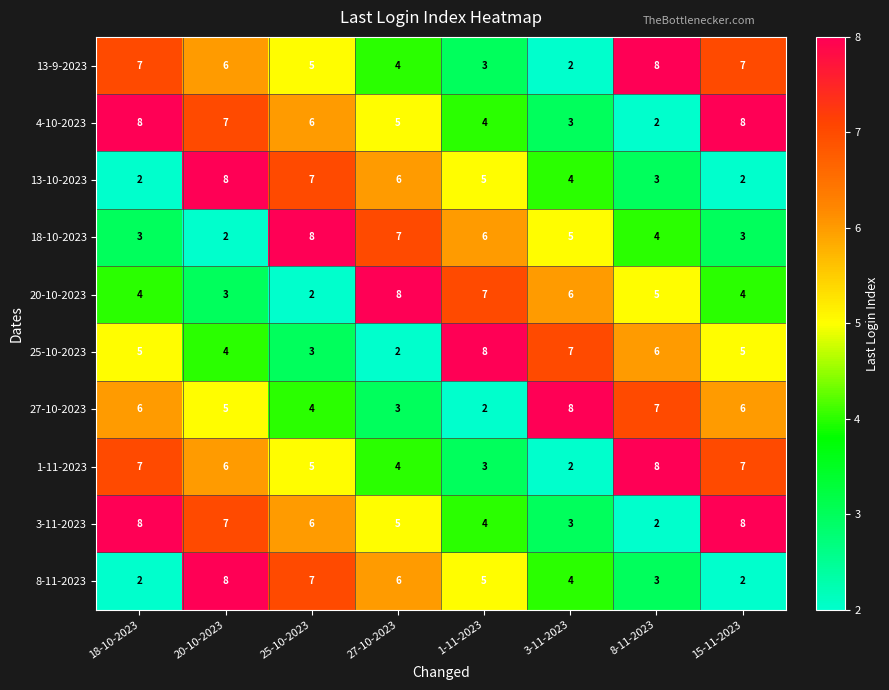

Which series changed the most between 20-10-2023 and 25-10-2023?

18-10-2023